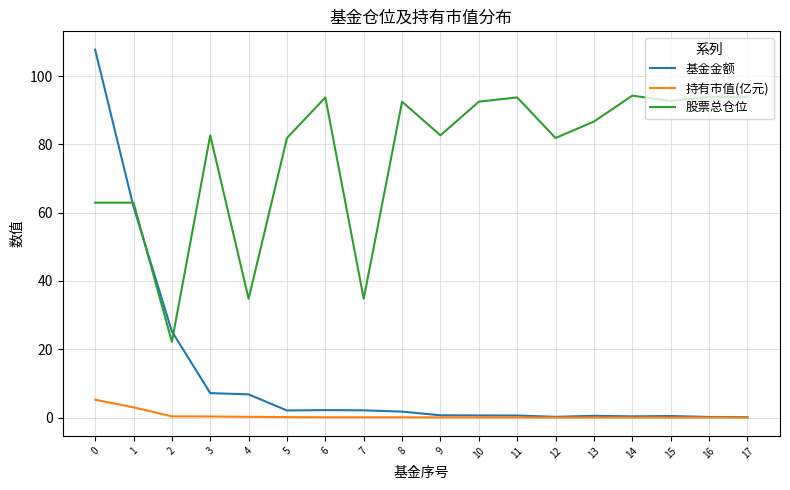

What is the difference between the maximum and second lowest values in the 持有市值(亿元) series?

5.2